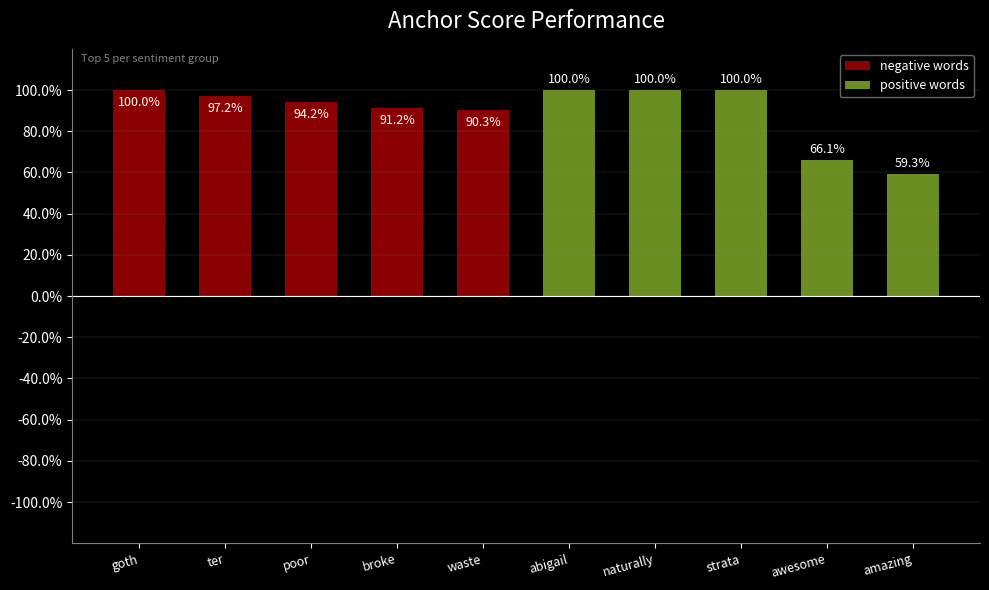

True or false: negative words has a value of 0.2 at goth.

False